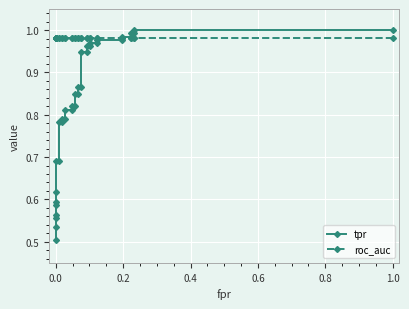

What are all the series names shown in the legend?

tpr, roc_auc